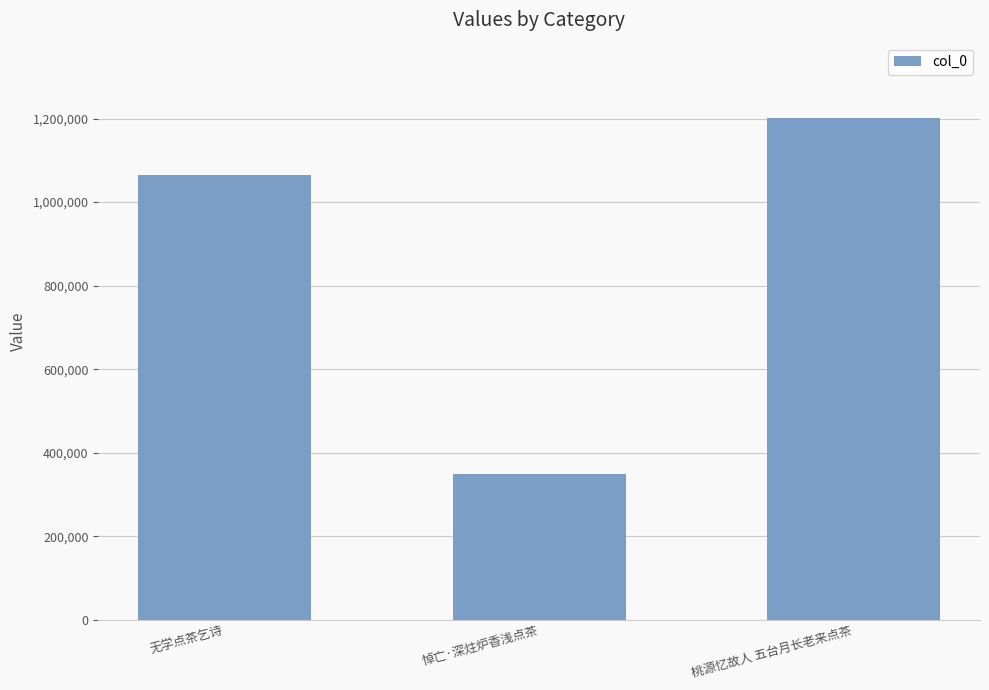

Reading left to right, list all the values displayed in this chart.

无学点茶乞诗=1063965	悼亡·深炷炉香浅点茶=349462	桃源忆故人 五台月长老来点茶=1201524